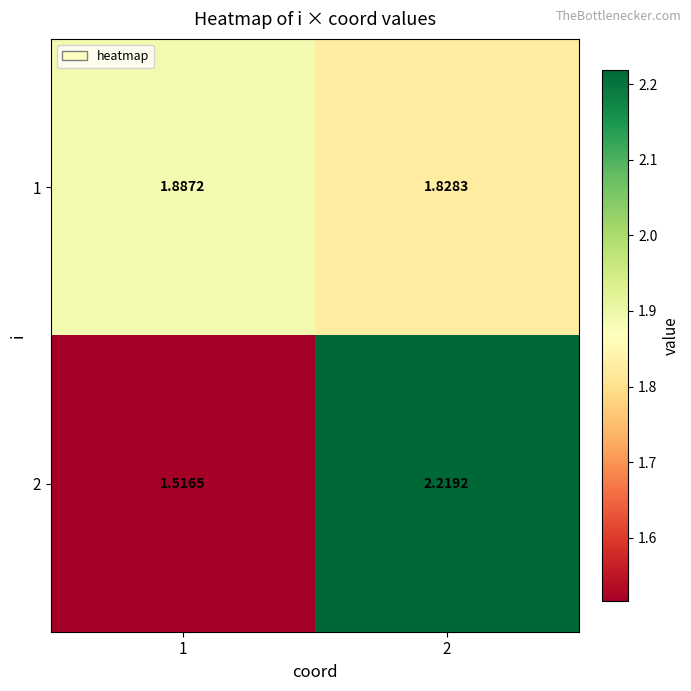

List the series in order of their overall mean, lowest first.

1, 2